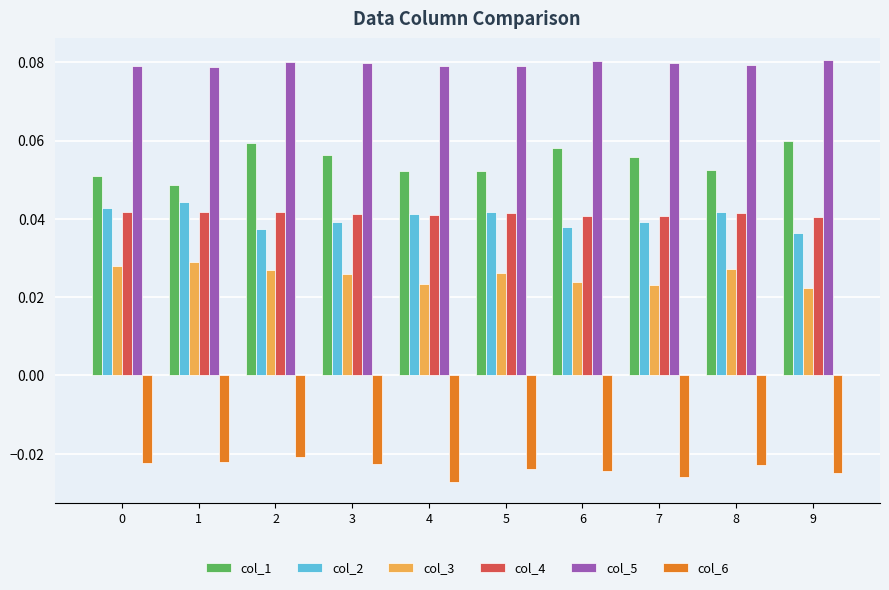

At how many categories does at least one series exceed 0?

10